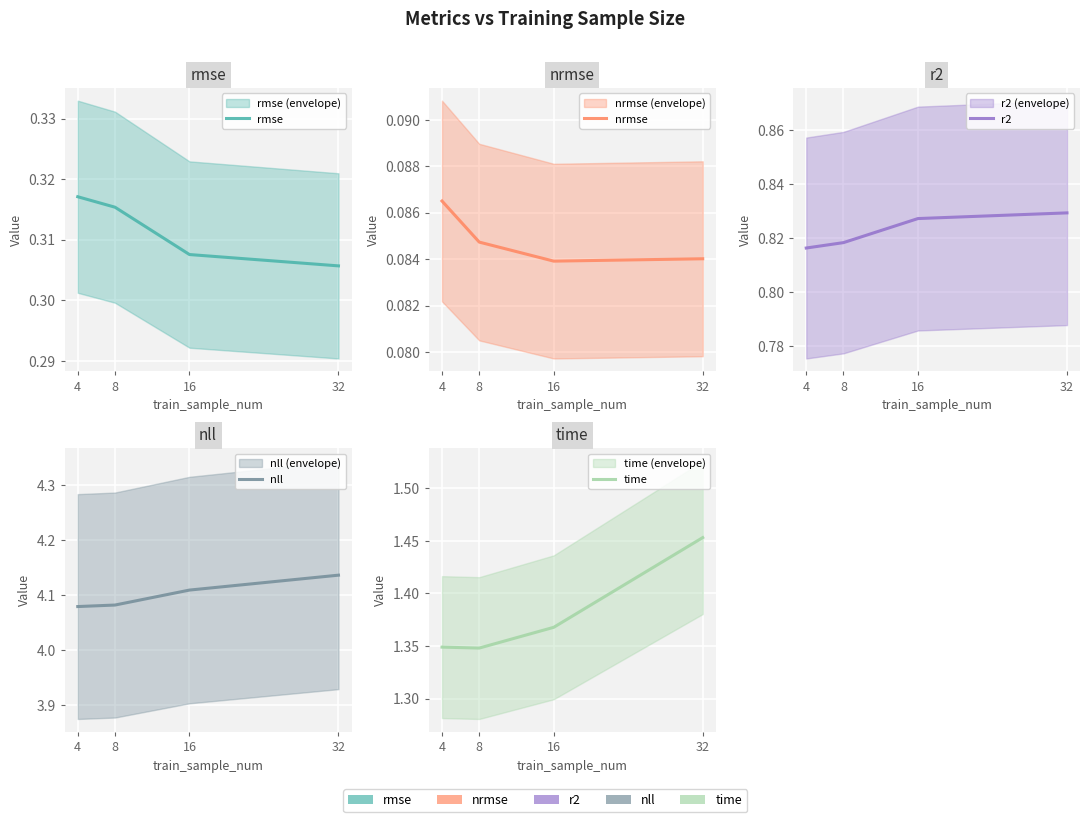

How many nrmse values are between 0 and 1?

4